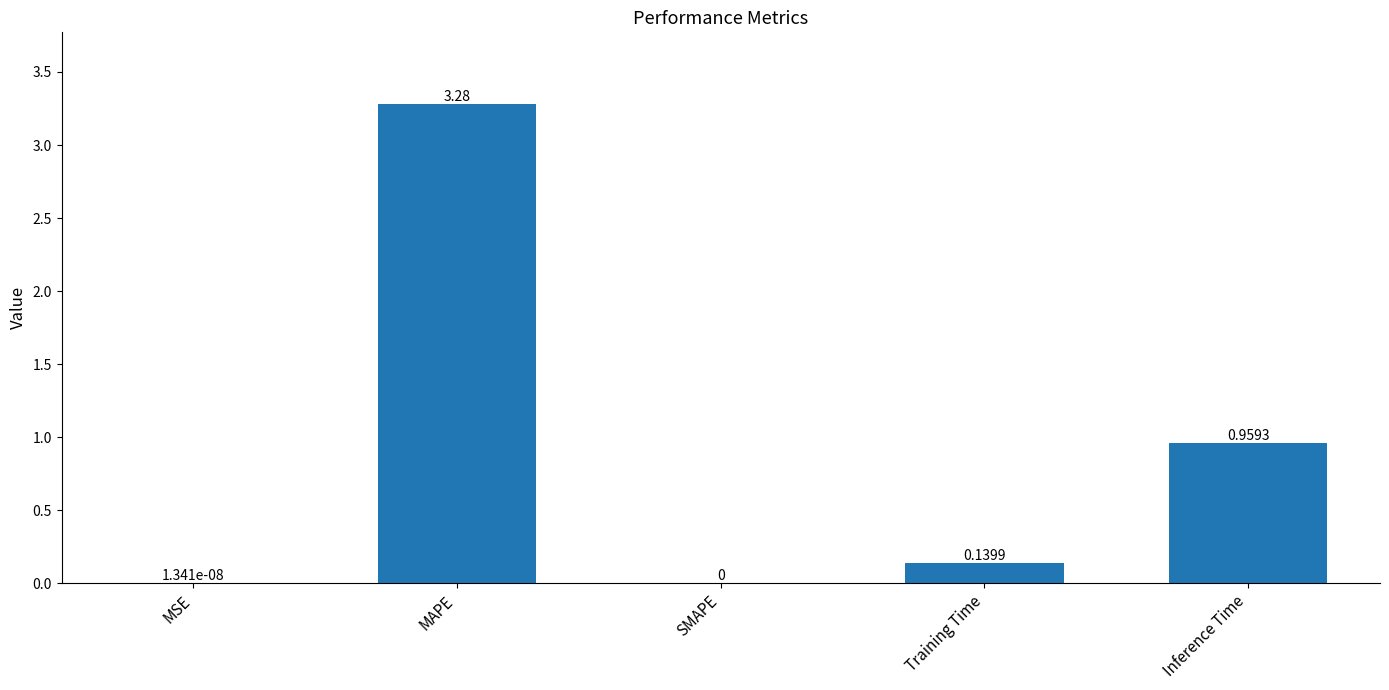

What is the sum of all values?

4.4